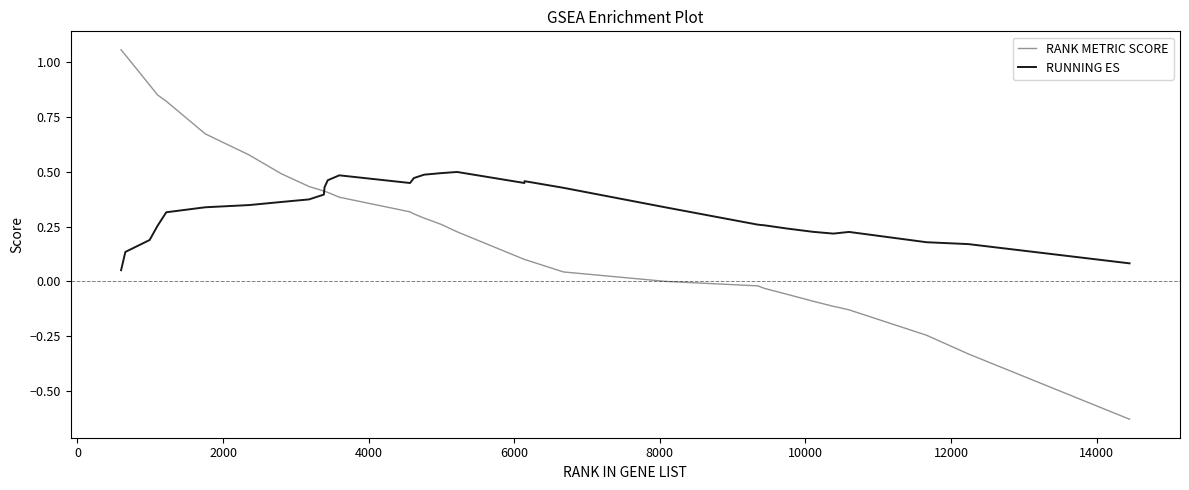

What is the sum of all RANK METRIC SCORE values?

8.3